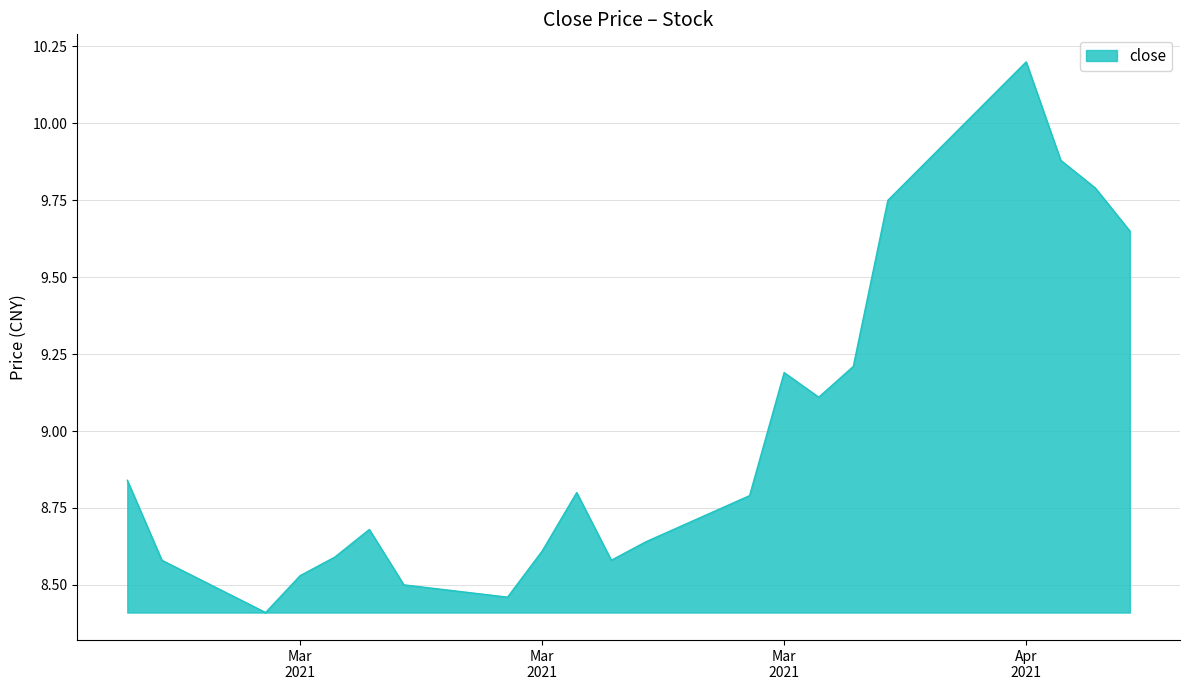

What is the minimum value shown in the chart?

8.4